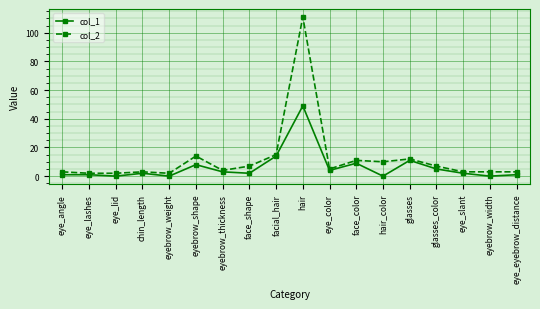

Which series has the largest range (max minus min)?

col_2